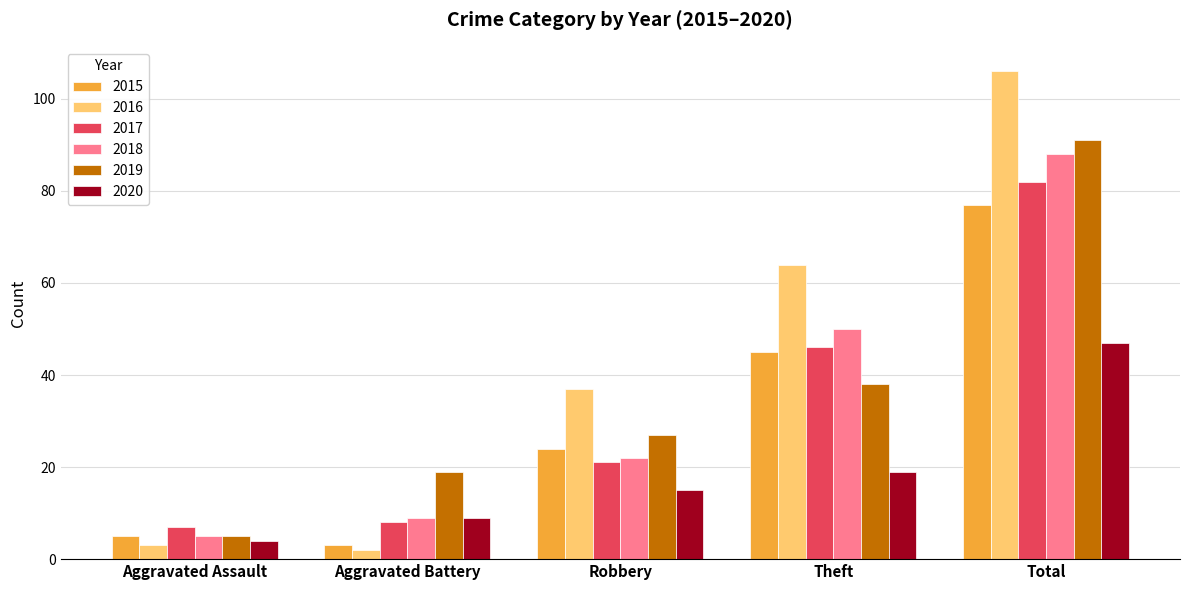

Which category has the lowest value in the 2018 series?

Aggravated Assault